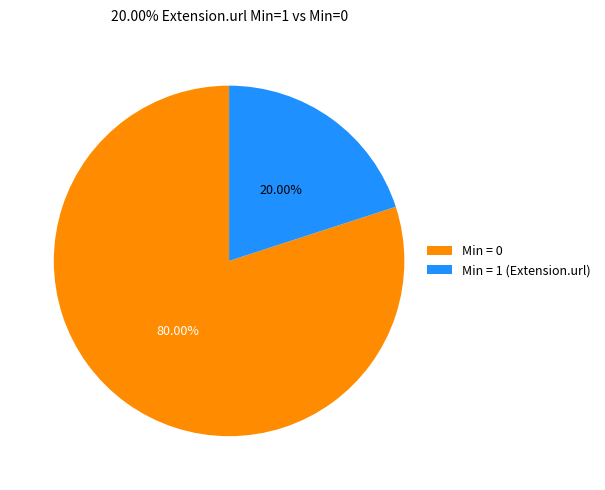

Between Min = 1 (Extension.url) and Min = 0, which is larger?

Min = 0